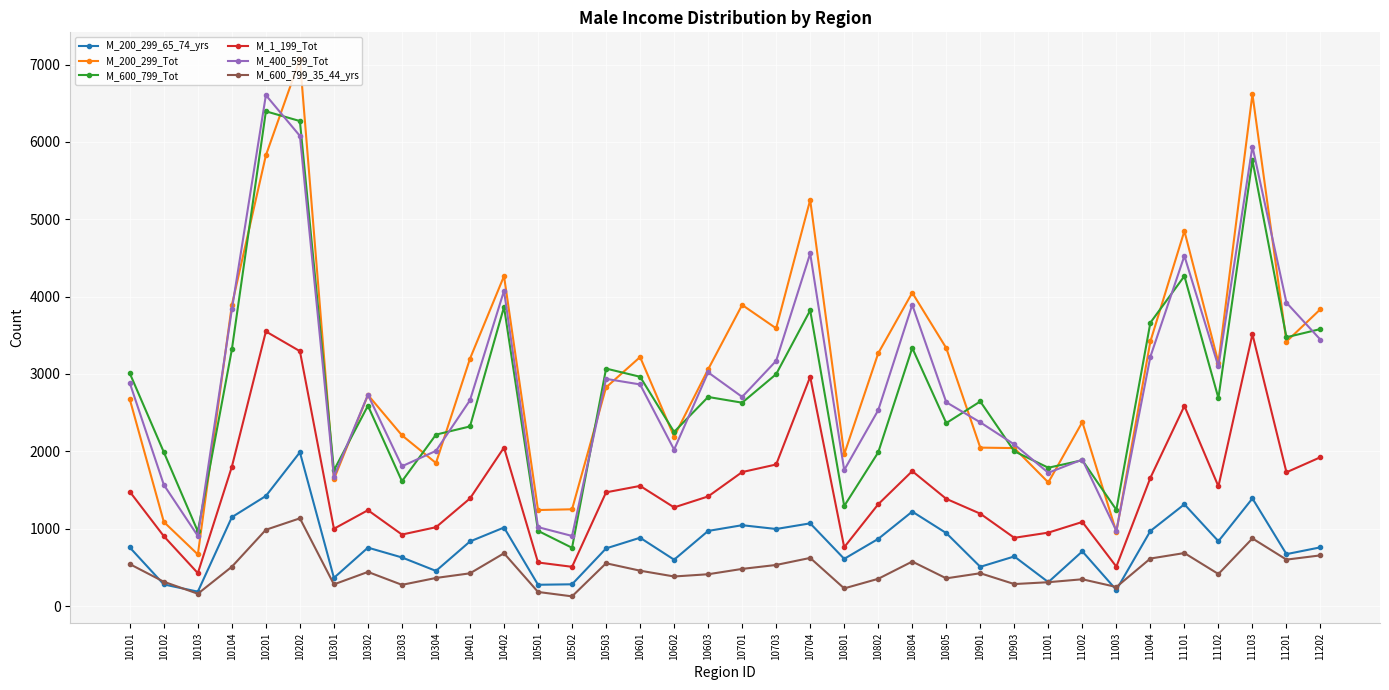

How many interior local peaks does the M_1_199_Tot series have?

9